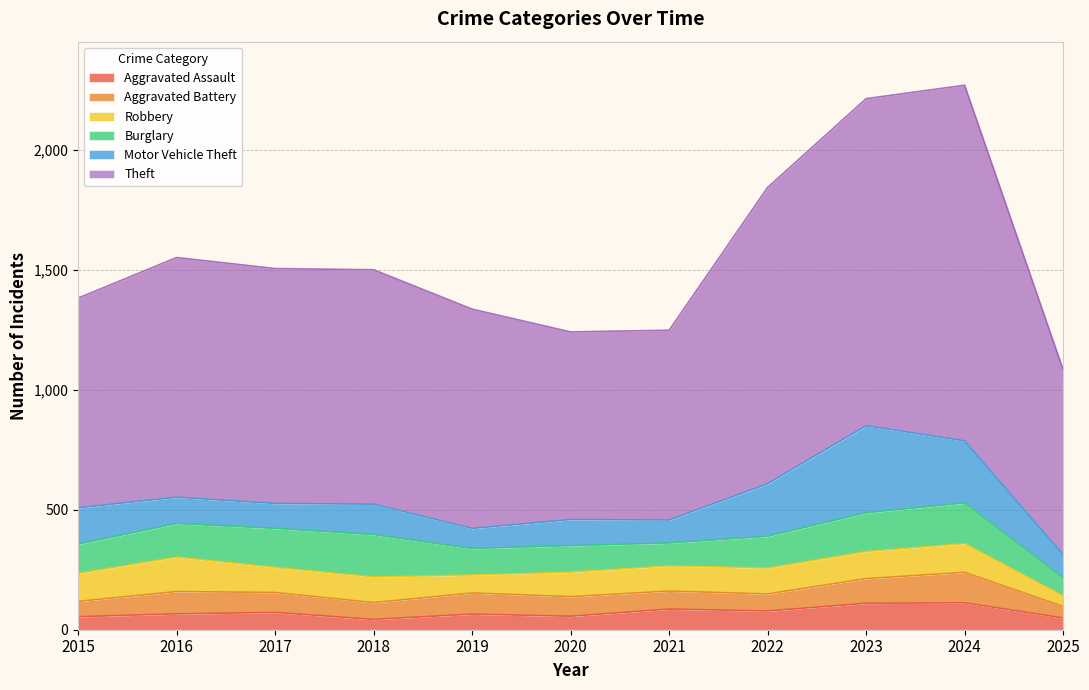

How many series are shown in this chart?

6